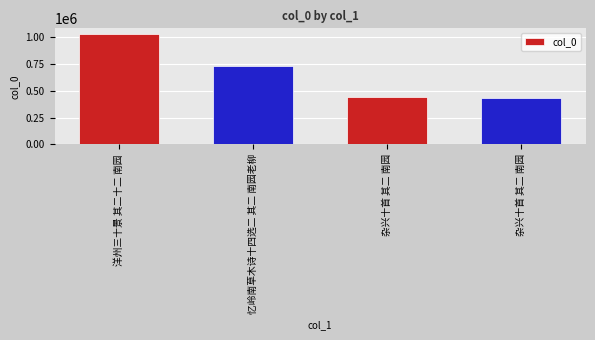

Are the bars horizontal?

No